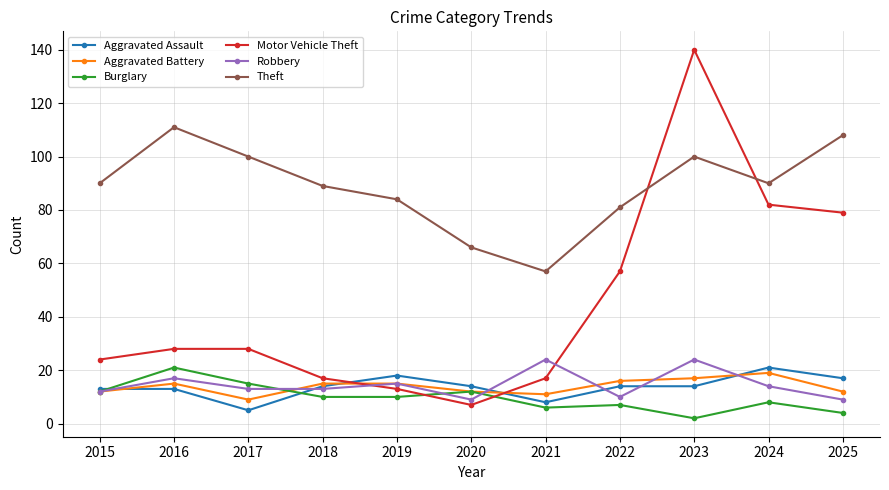

True or false: Robbery has more than 1 interior local peaks.

True